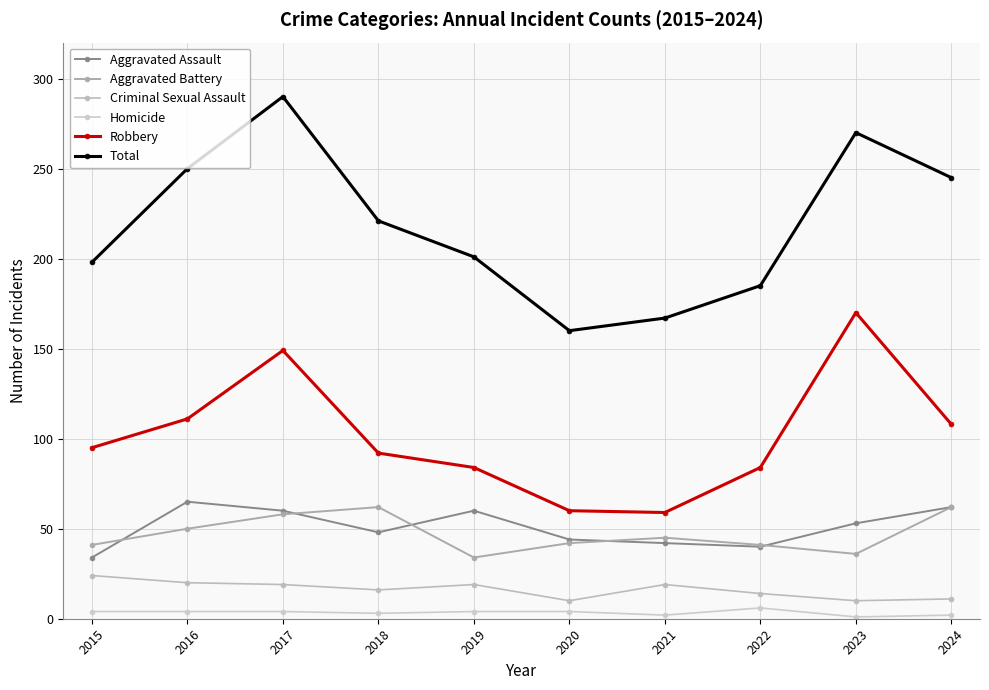

How many distinct data groups are displayed?

6